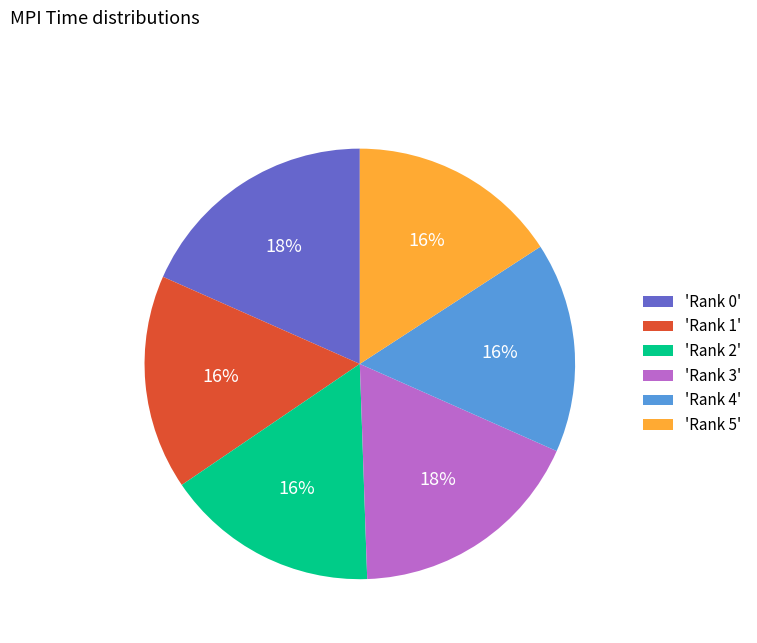

To the nearest percent, what portion does 'Rank 5' represent?

16%